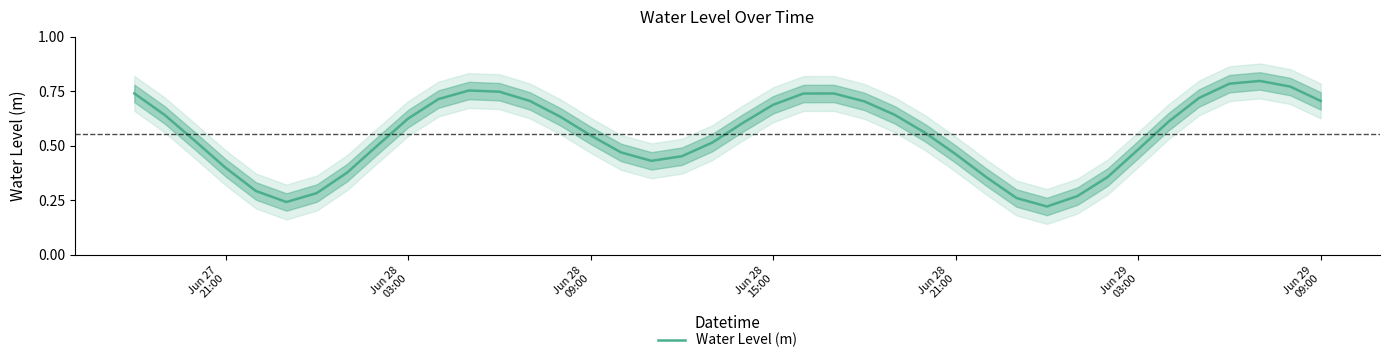

Reading left to right, extract all data points from this chart.

0.7	0.6	0.5	0.4	0.3	0.2	0.3	0.4	0.5	0.6	0.7	0.8	0.7	0.7	0.6	0.5	0.5	0.4	0.5	0.5	0.6	0.7	0.7	0.7	0.7	0.6	0.6	0.5	0.4	0.3	0.2	0.3	0.4	0.5	0.6	0.7	0.8	0.8	0.8	0.7